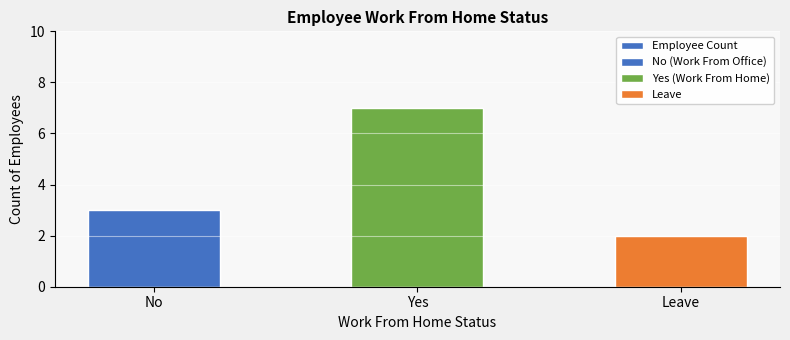

Reading left to right, what are all the values shown in this chart?

No=3	Yes=7	Leave=2